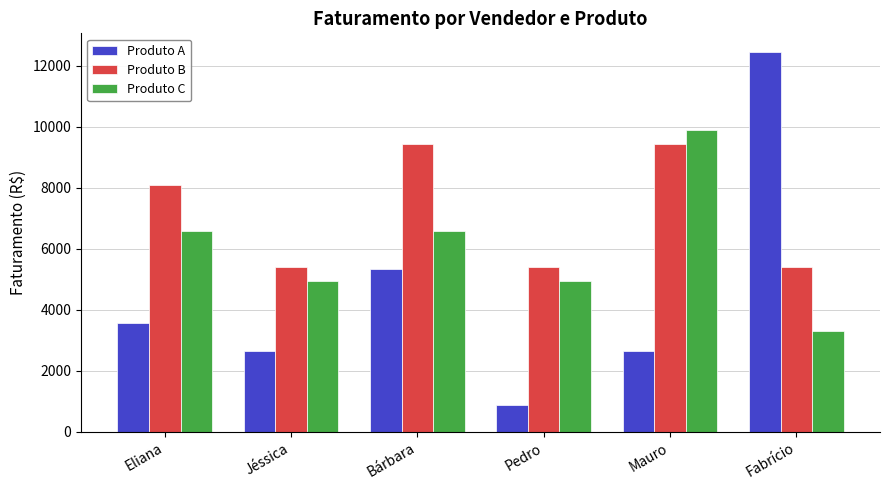

What position from the right is Fabrício?

1